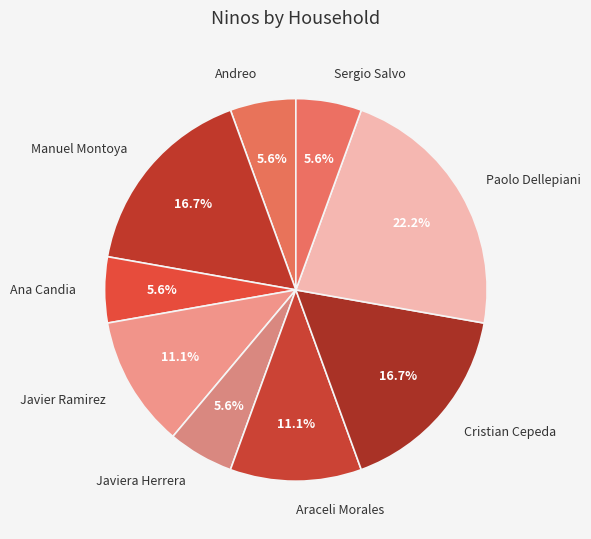

How much of the chart is everything except Sergio Salvo?

94.4%